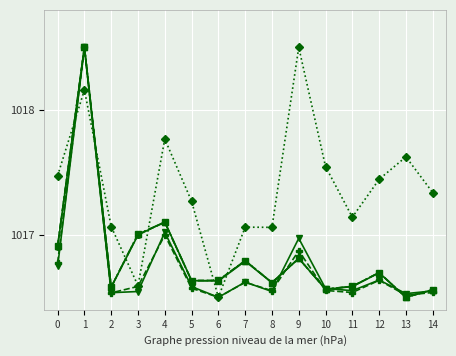

Does the chart display data point markers on the line(s)?

Yes